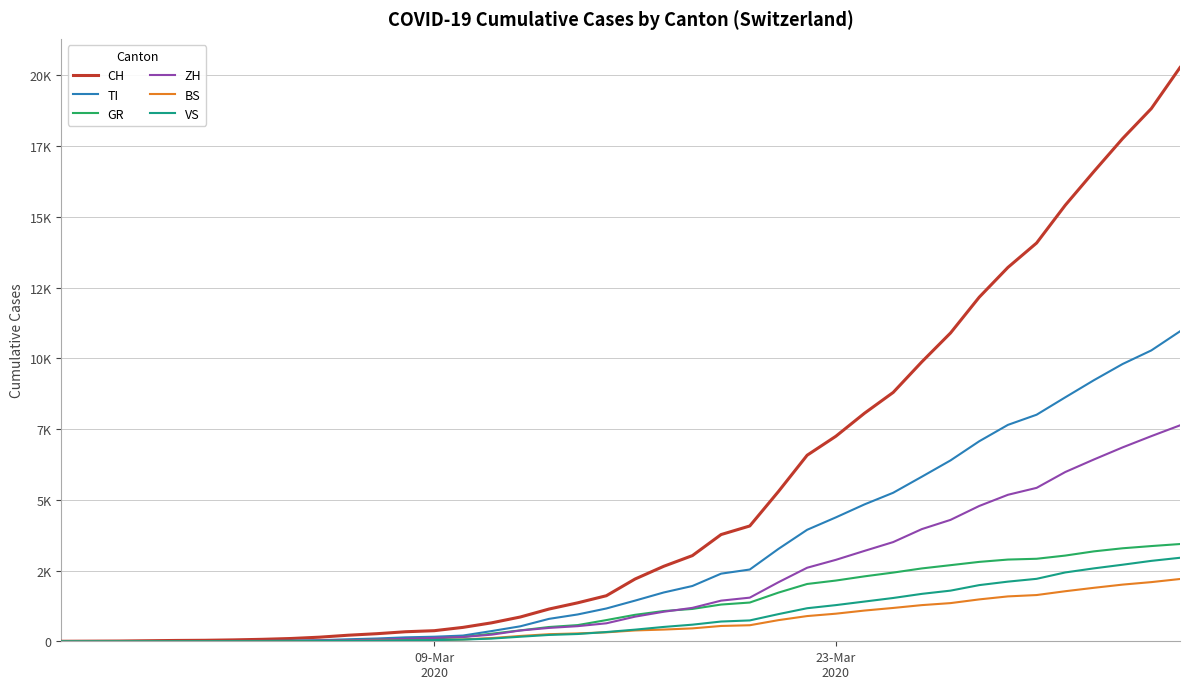

What are all the series names shown in the legend?

CH, TI, GR, ZH, BS, VS